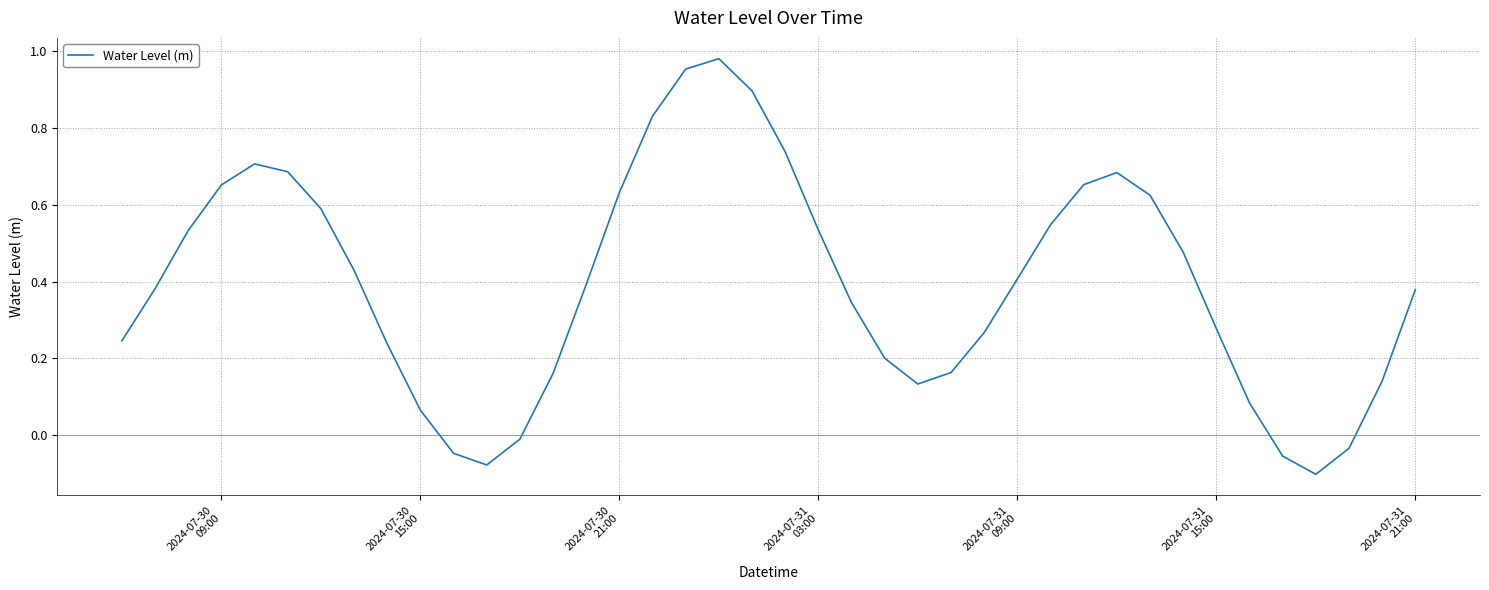

How many interior local valleys (lower than both neighbors) does the data have?

3